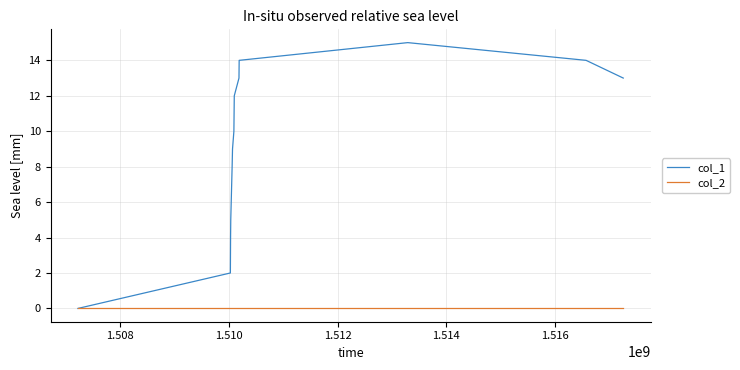

Which series has the widest spread of values?

col_1